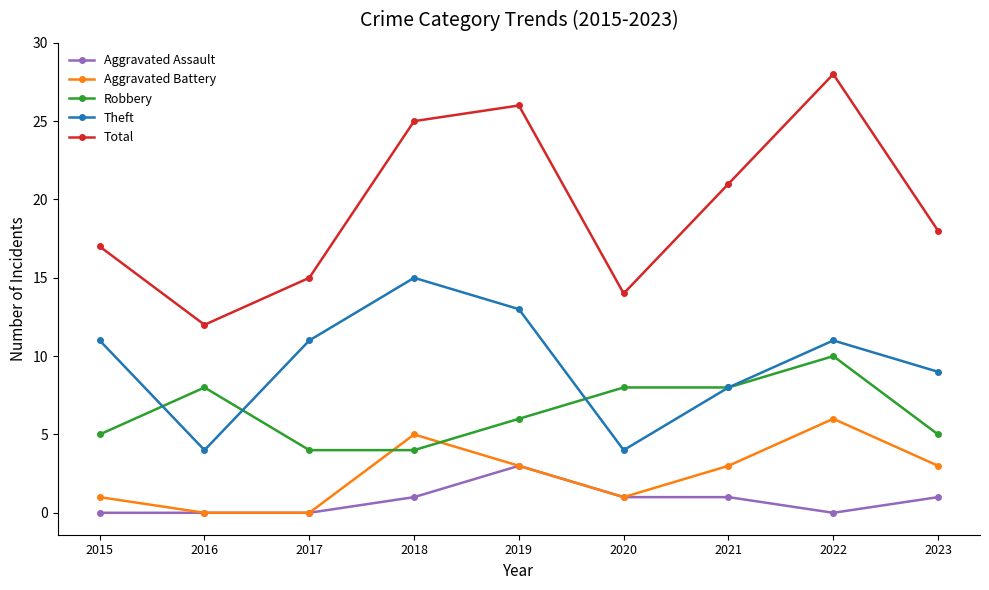

Reading right to left, transcribe all the data shown in this chart.

Aggravated Assault: 2023=1	2022=0	2021=1	2020=1	2019=3	2018=1	2017=0	2016=0	2015=0
Aggravated Battery: 2023=3	2022=6	2021=3	2020=1	2019=3	2018=5	2017=0	2016=0	2015=1
Robbery: 2023=5	2022=10	2021=8	2020=8	2019=6	2018=4	2017=4	2016=8	2015=5
Theft: 2023=9	2022=11	2021=8	2020=4	2019=13	2018=15	2017=11	2016=4	2015=11
Total: 2023=18	2022=28	2021=21	2020=14	2019=26	2018=25	2017=15	2016=12	2015=17